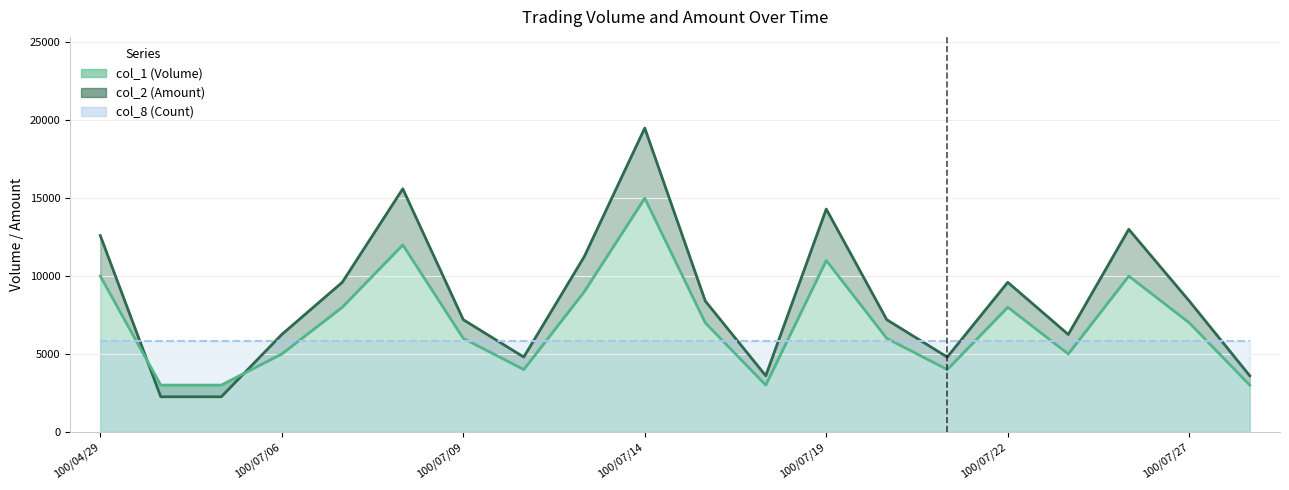

Which series has the widest spread of values?

col_2 (Amount)